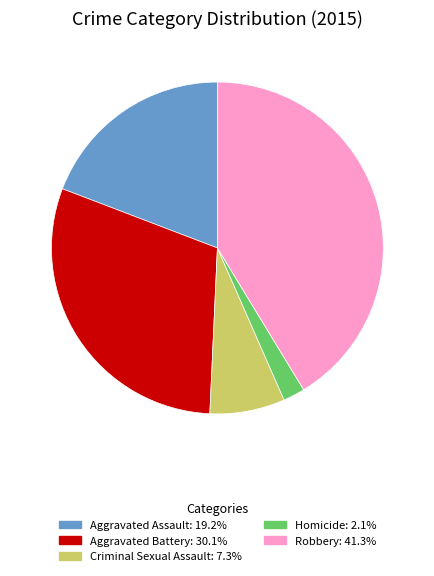

Which category has the biggest portion of the pie?

Robbery